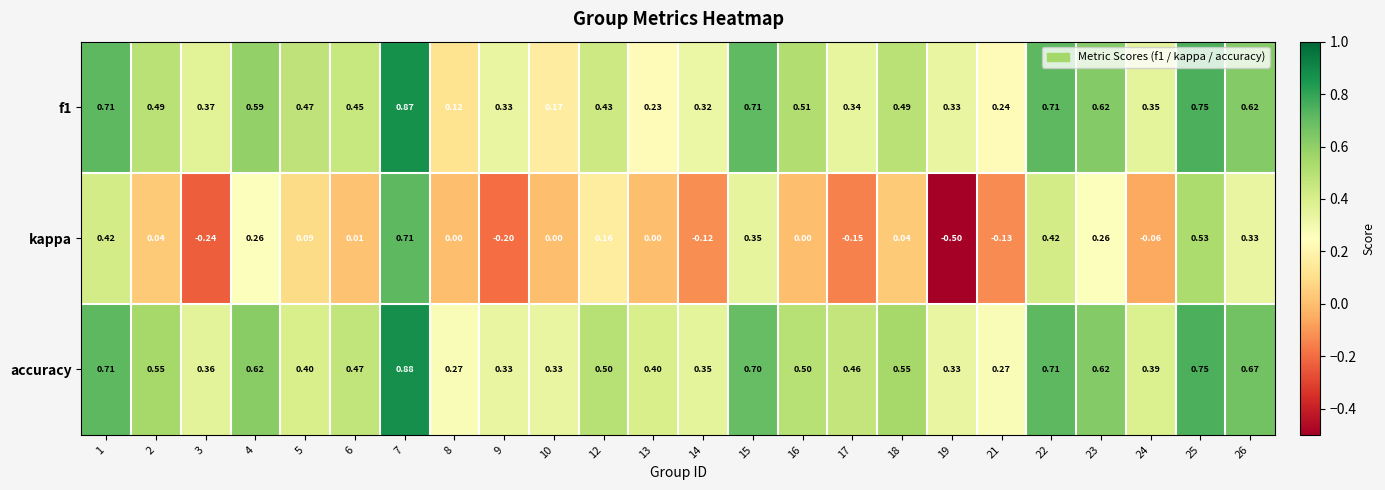

Which series changed the most between 3 and 8?

f1